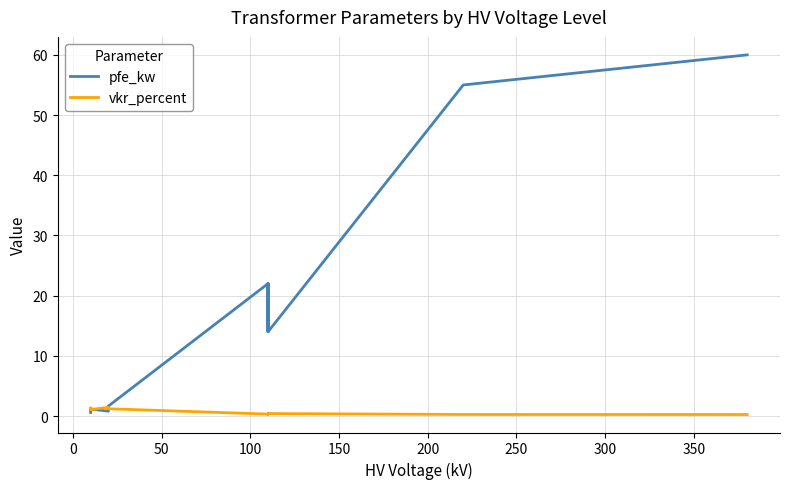

At how many categories does at least one series exceed 29?

2